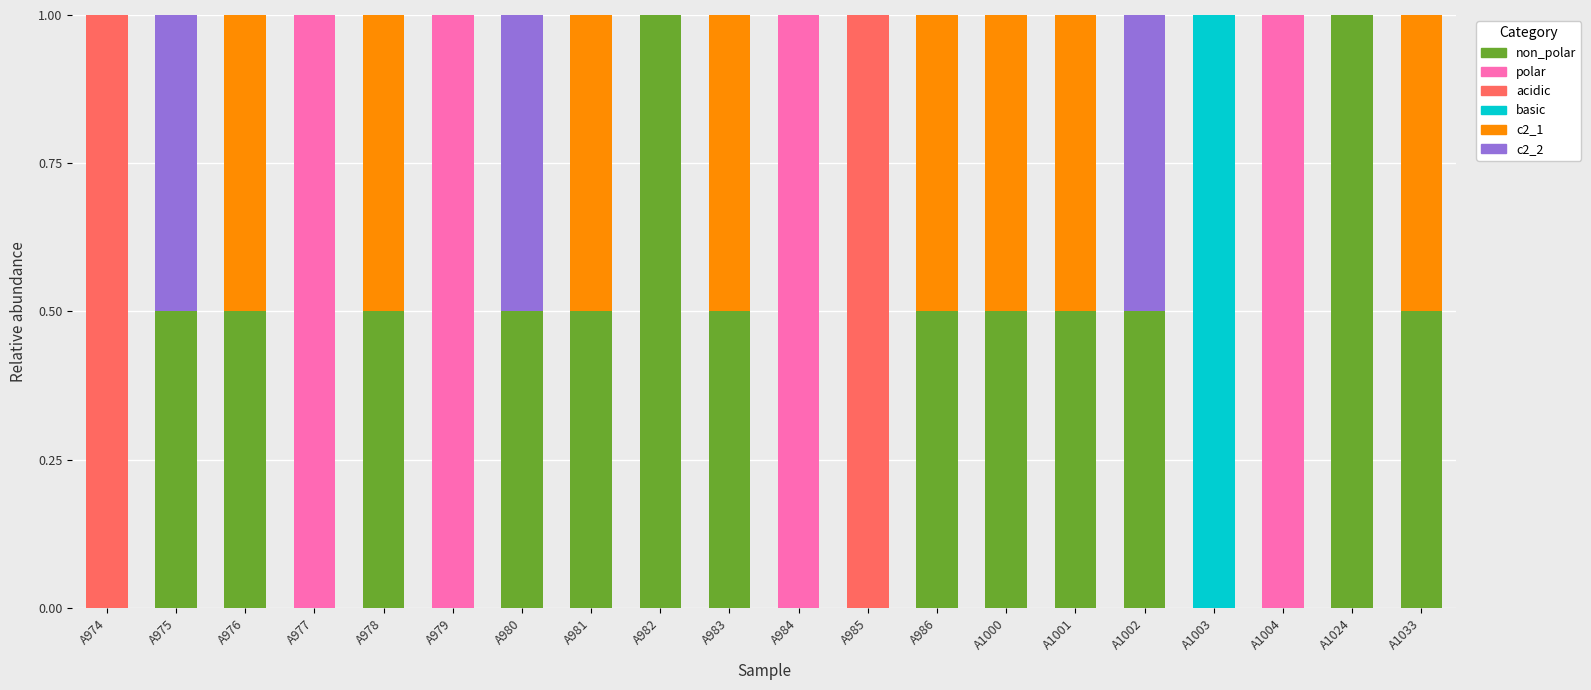

Are the bars horizontal?

No